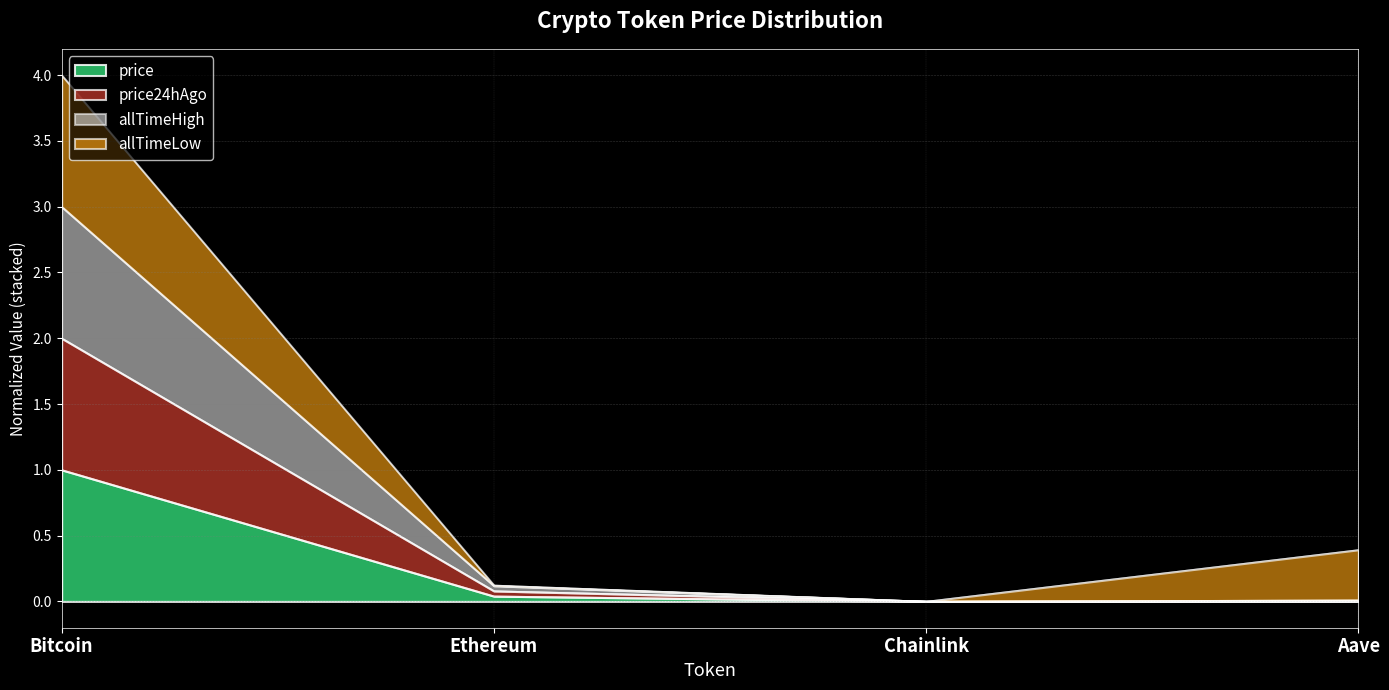

What is the highest value of the price series?

1.0